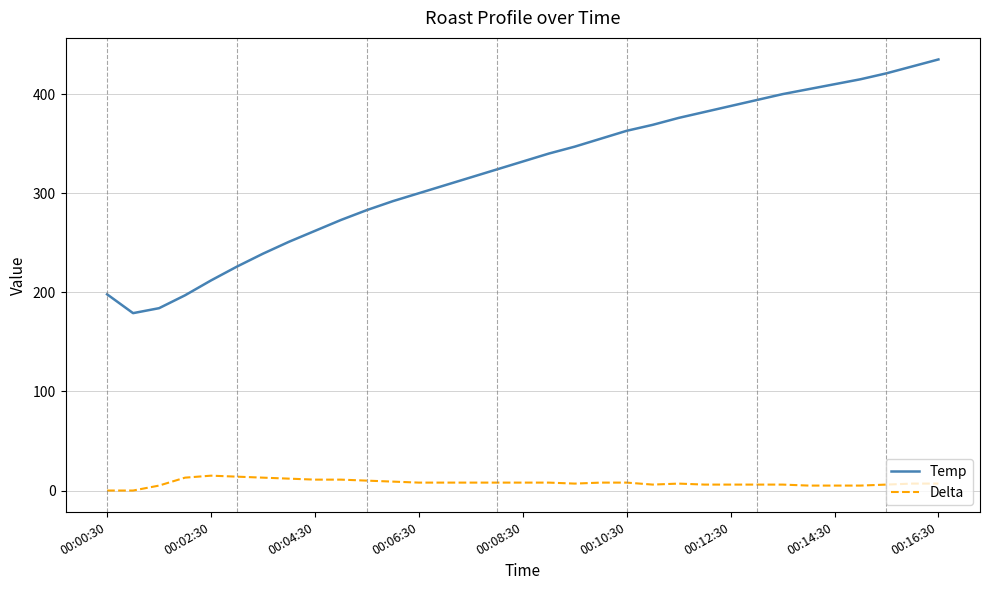

List the series in order of their peak value, highest first.

Temp, Delta